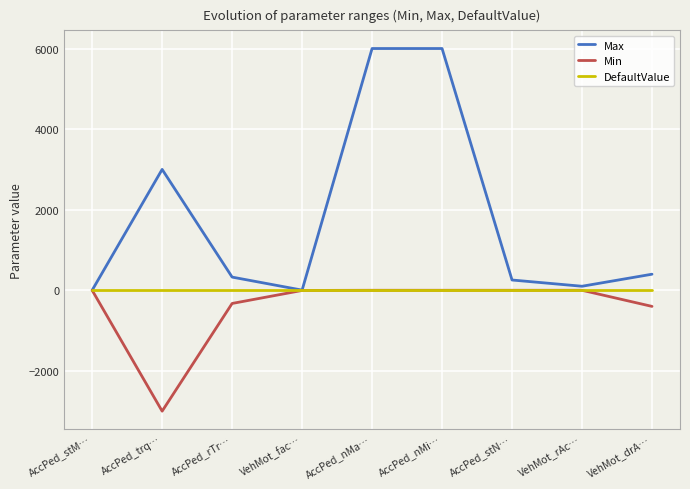

List the series in order of their overall mean, highest first.

Max, DefaultValue, Min